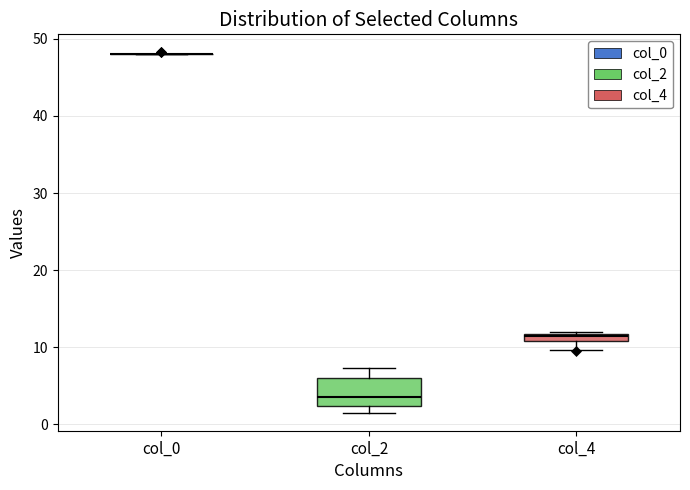

Where is the lower edge of the box for col_2 on the y-axis? The values are not printed on the chart, so give them approximately, as read against the axis.

2